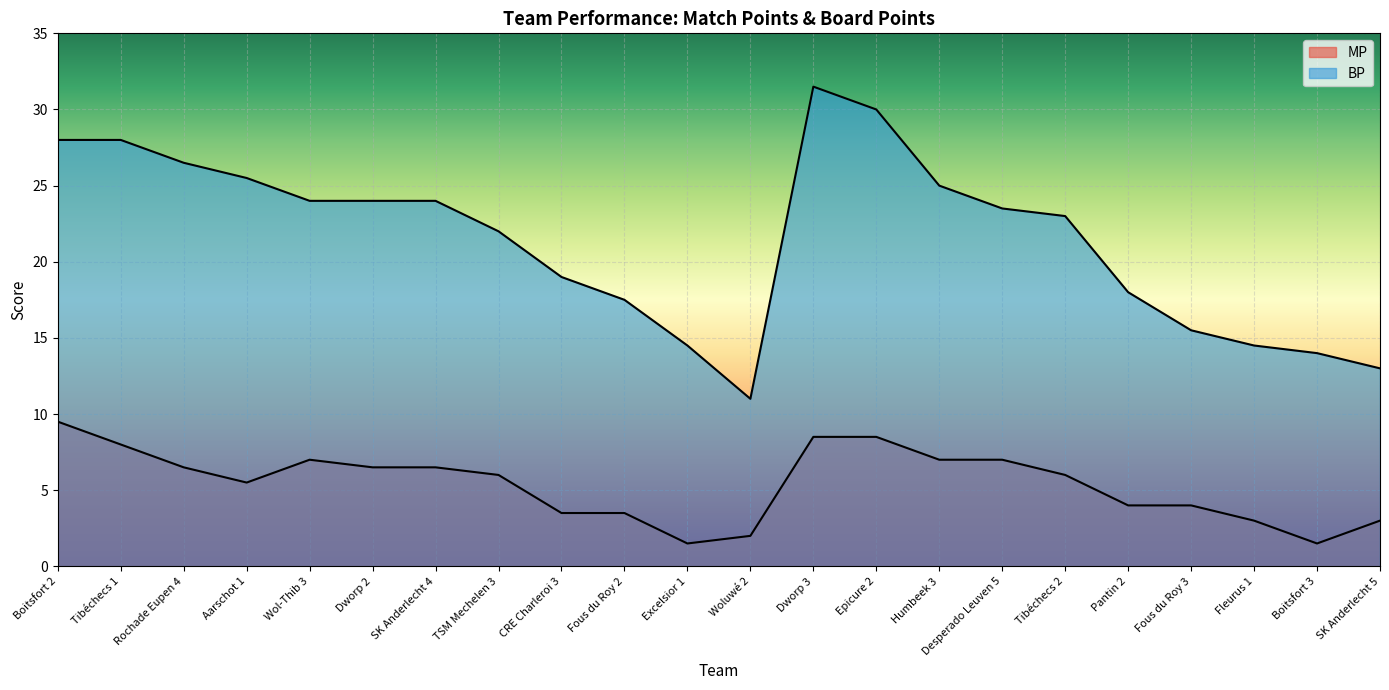

What is the label of the 8th point from the right?

Humbeek 3